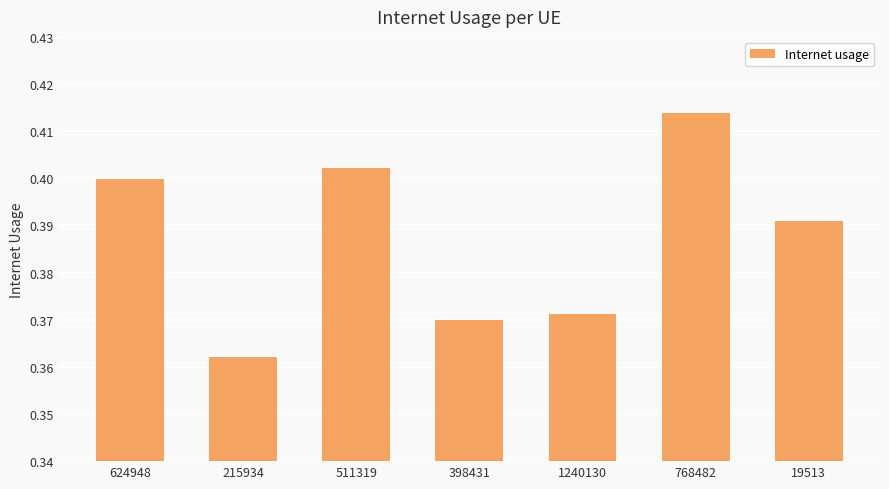

Is it true that the value at 215934 is 0.4?

True